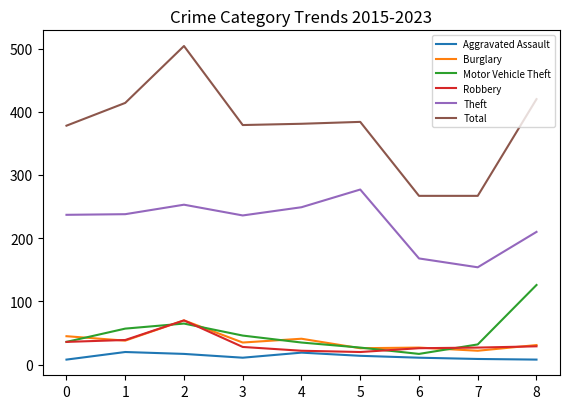

What is the total value across all series at 3?

735